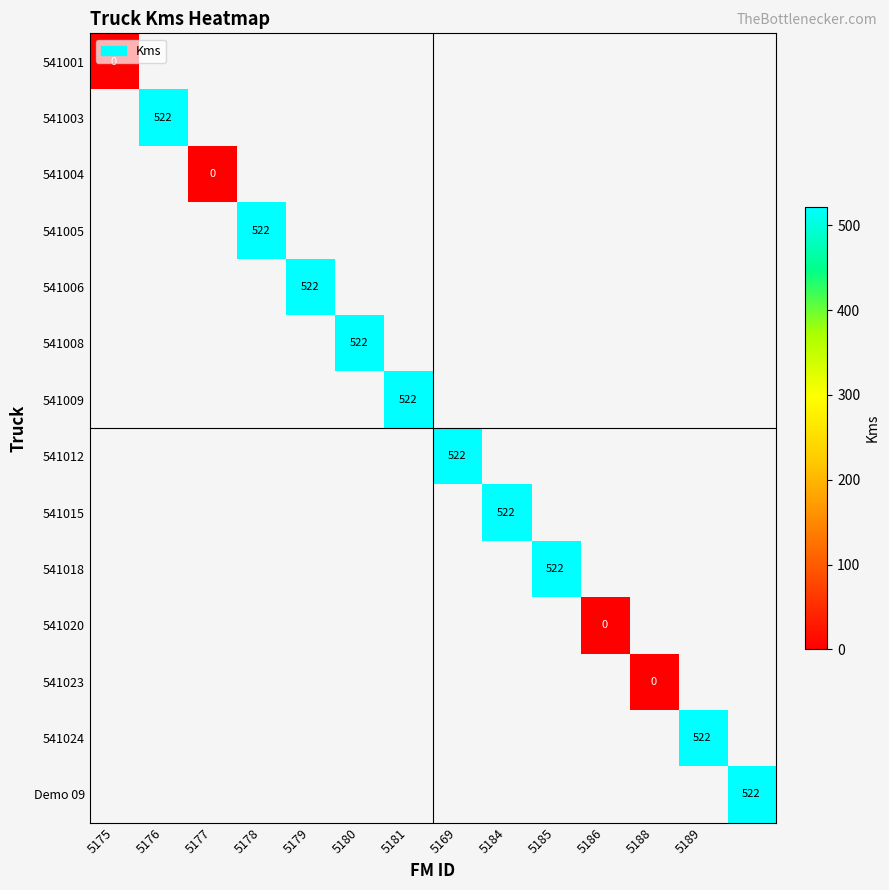

Which category has the lowest value across all series?

5175